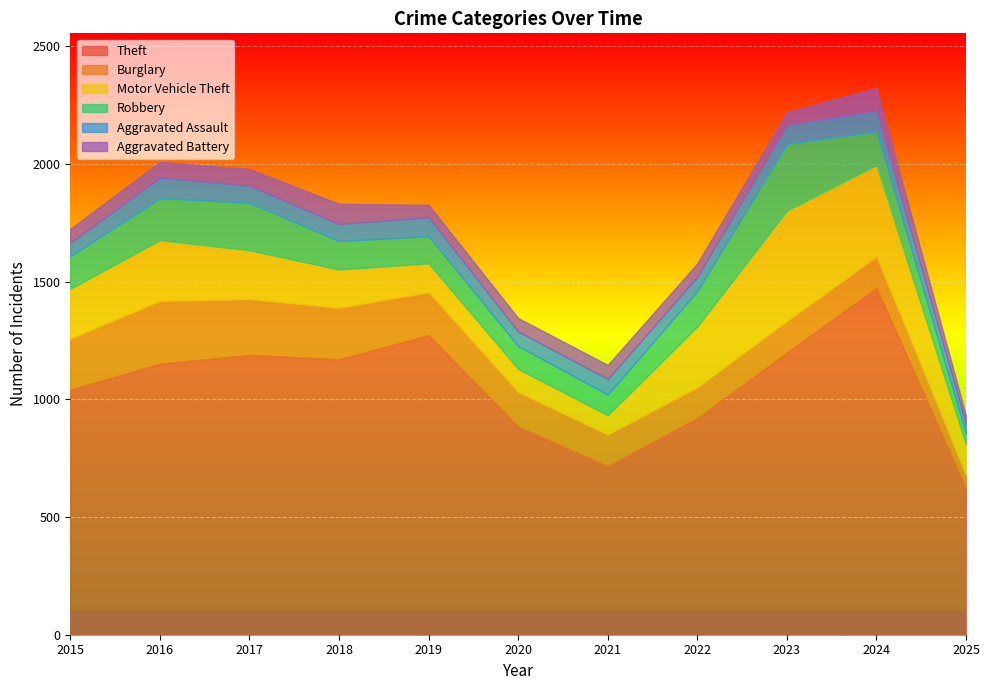

What is the sum of all Motor Vehicle Theft values?

2393